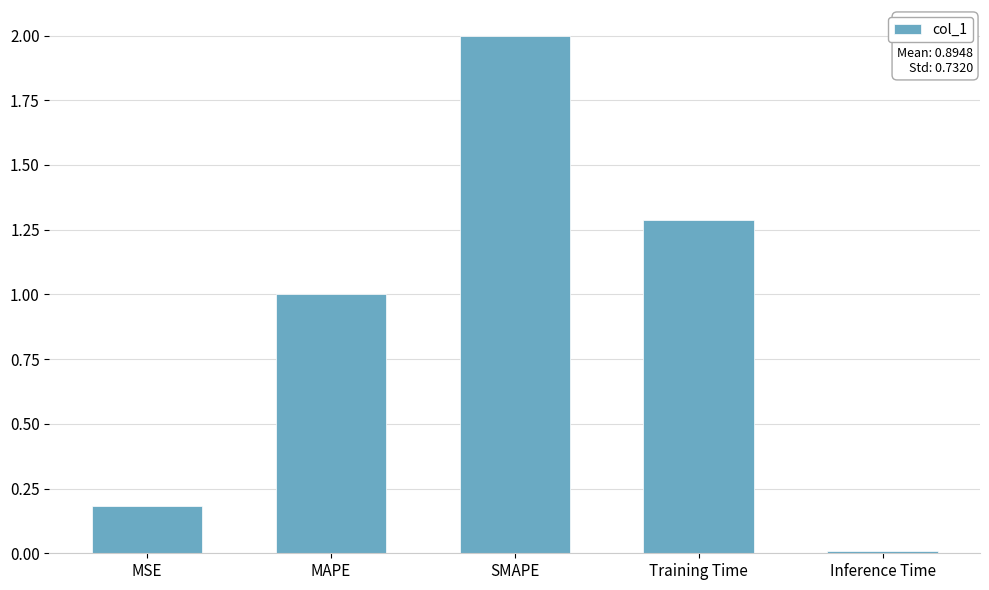

What position from the right is MAPE?

4